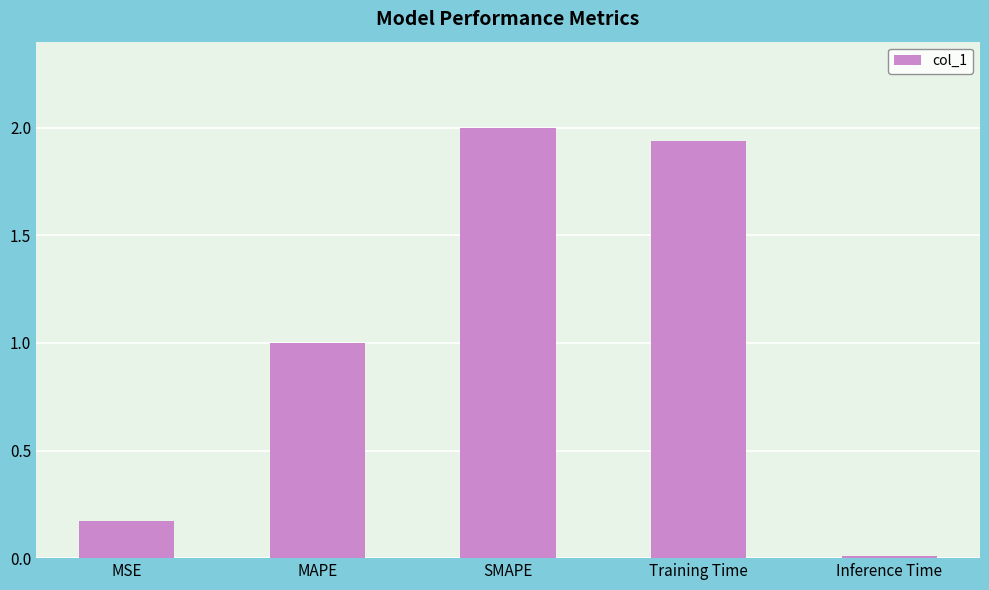

What is the sum of the values at MSE and Training Time?

2.1